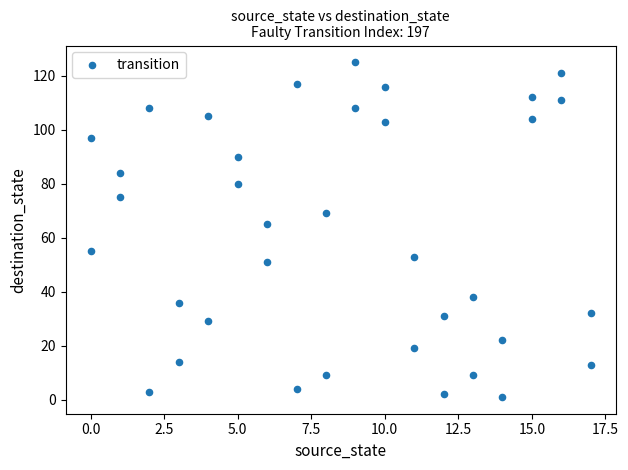

What Y value in the scatter plot is closest to 63?

65